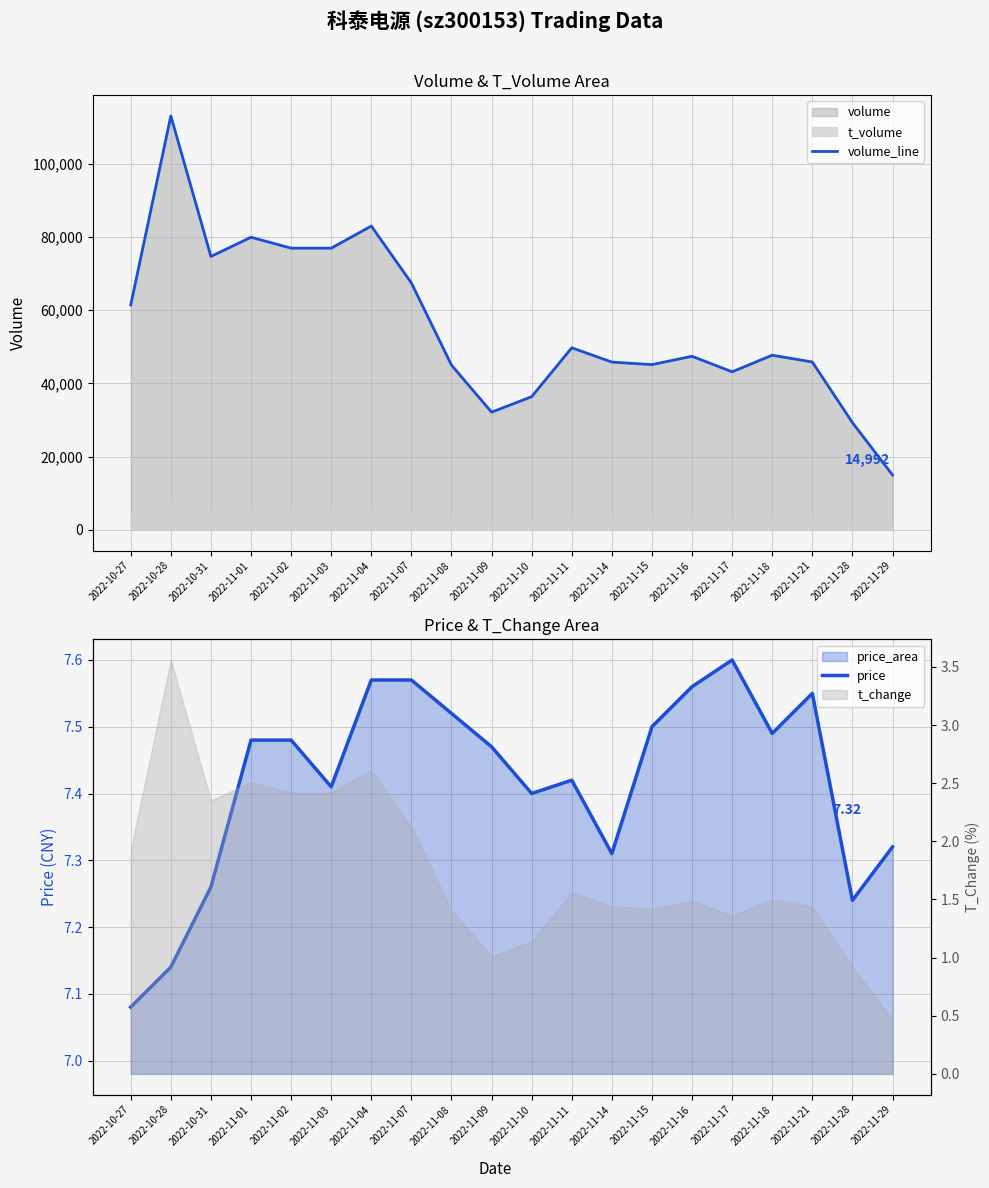

What is the sum of all volume_line values?

1115988